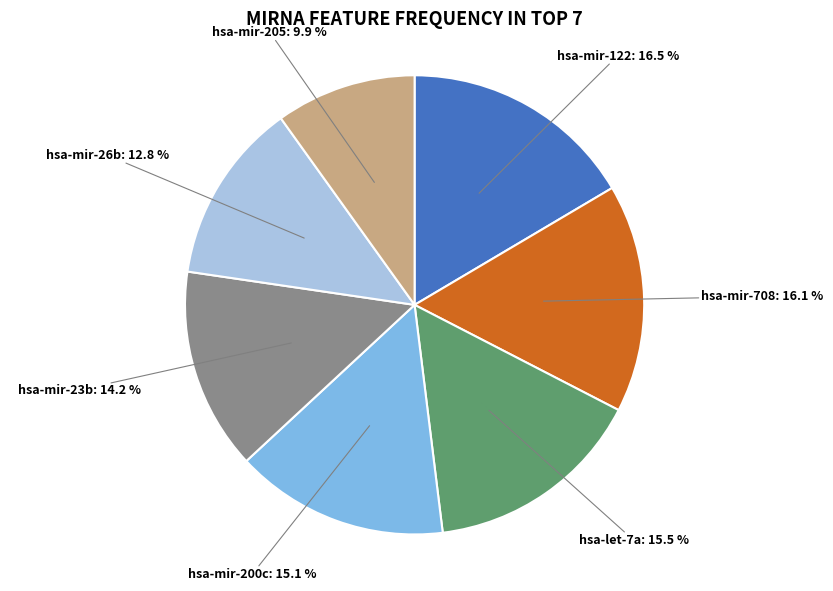

Is there any slice that represents more than half of the pie?

No